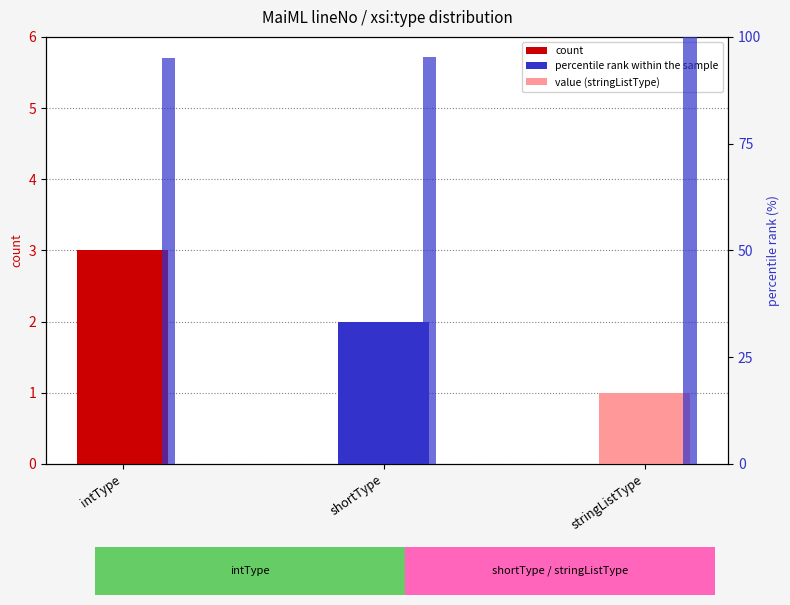

What is the highest value of the percentile rank within the sample series?

100.0